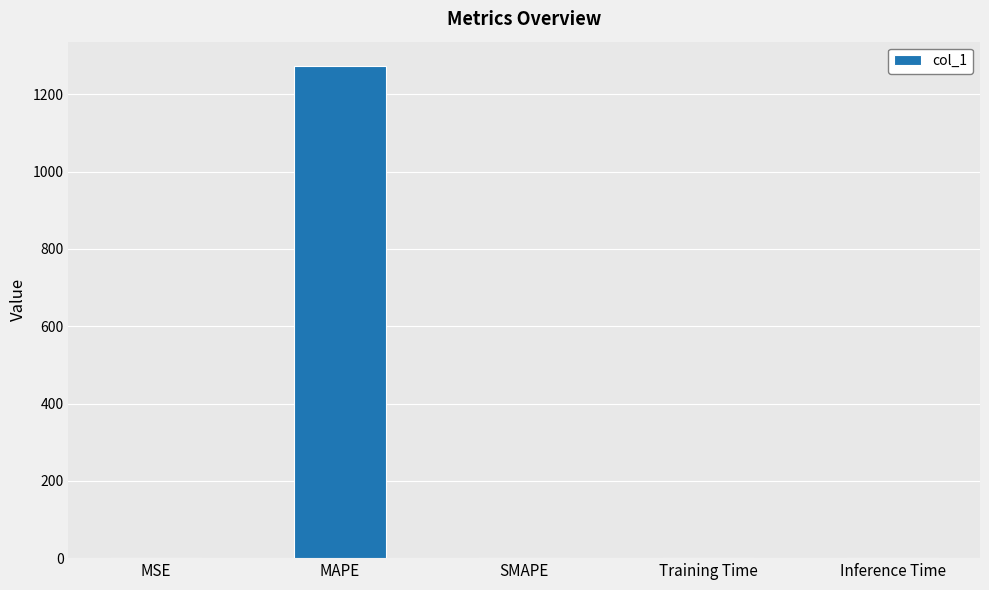

The value at MAPE is 1272.4. True or false?

True